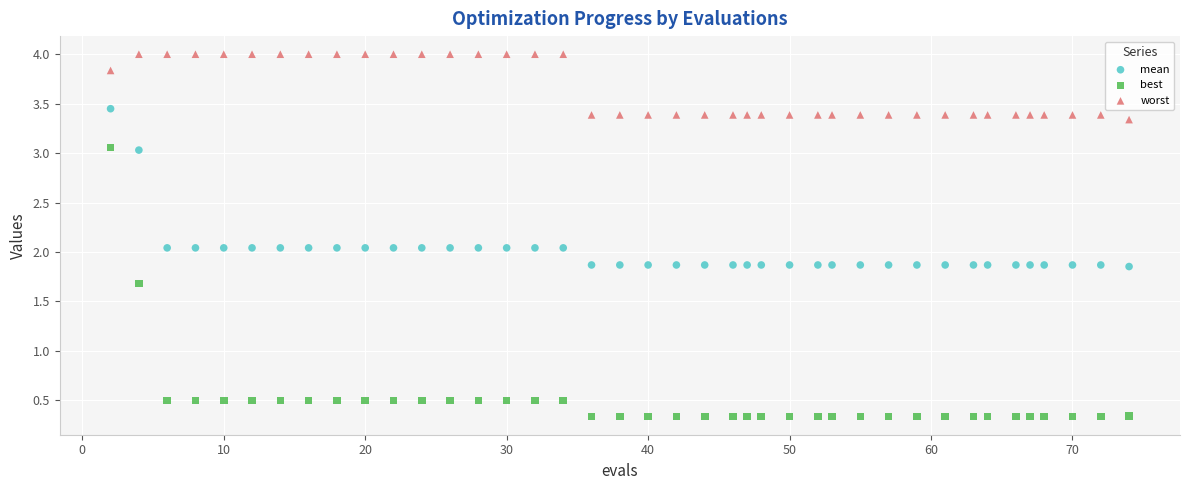

Which series has the widest spread of Y values?

best